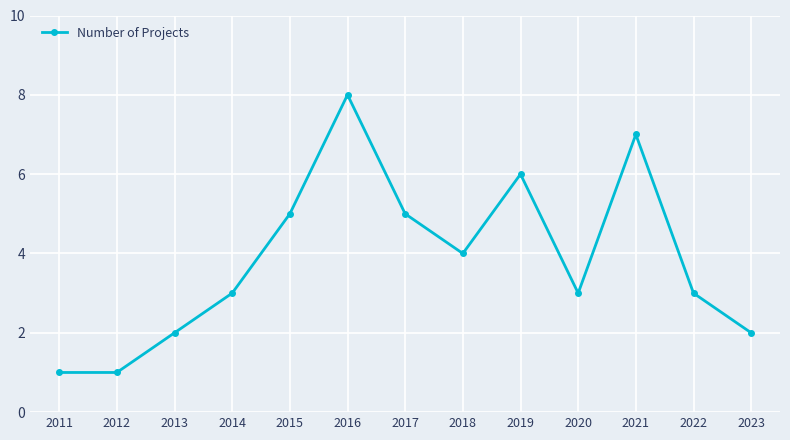

The value at 2019 is 3. True or false?

False